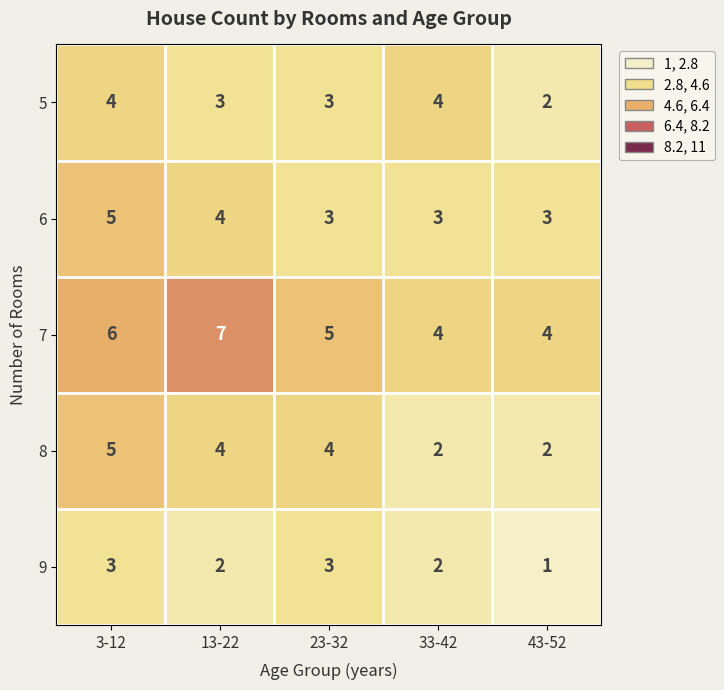

Reading left to right, transcribe all the data shown in this chart.

5: 3-12=4	13-22=3	23-32=3	33-42=4	43-52=2
6: 3-12=5	13-22=4	23-32=3	33-42=3	43-52=3
7: 3-12=6	13-22=7	23-32=5	33-42=4	43-52=4
8: 3-12=5	13-22=4	23-32=4	33-42=2	43-52=2
9: 3-12=3	13-22=2	23-32=3	33-42=2	43-52=1